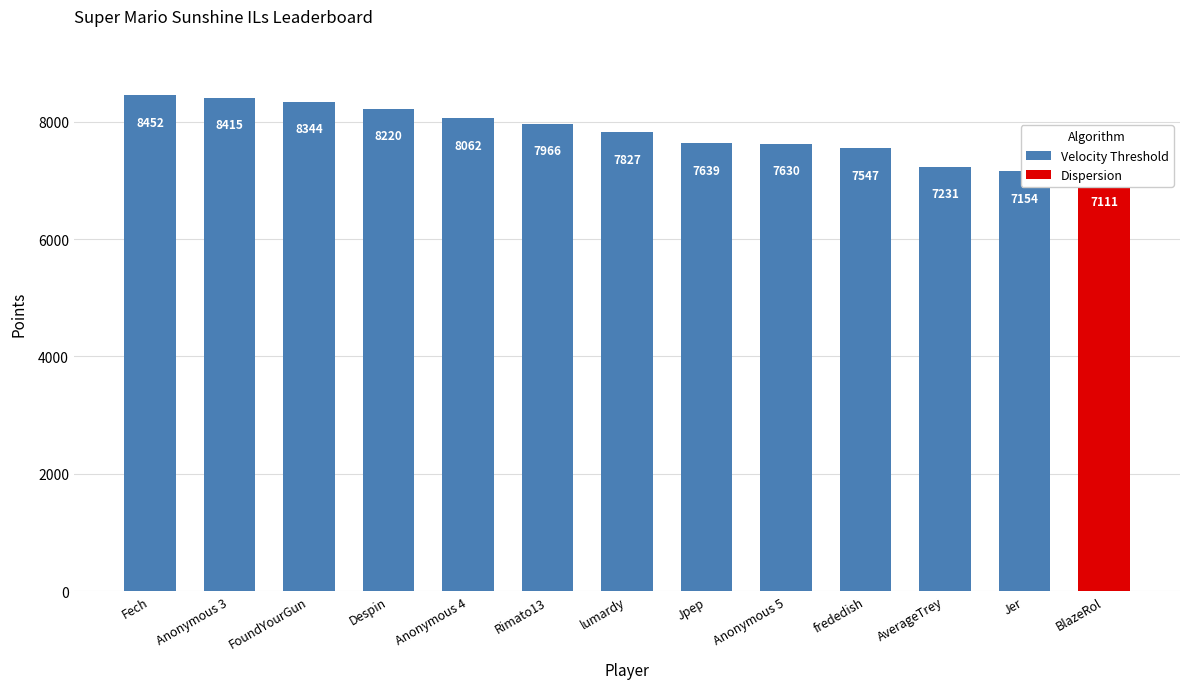

True or false: the data shows 4231 at FoundYourGun.

False